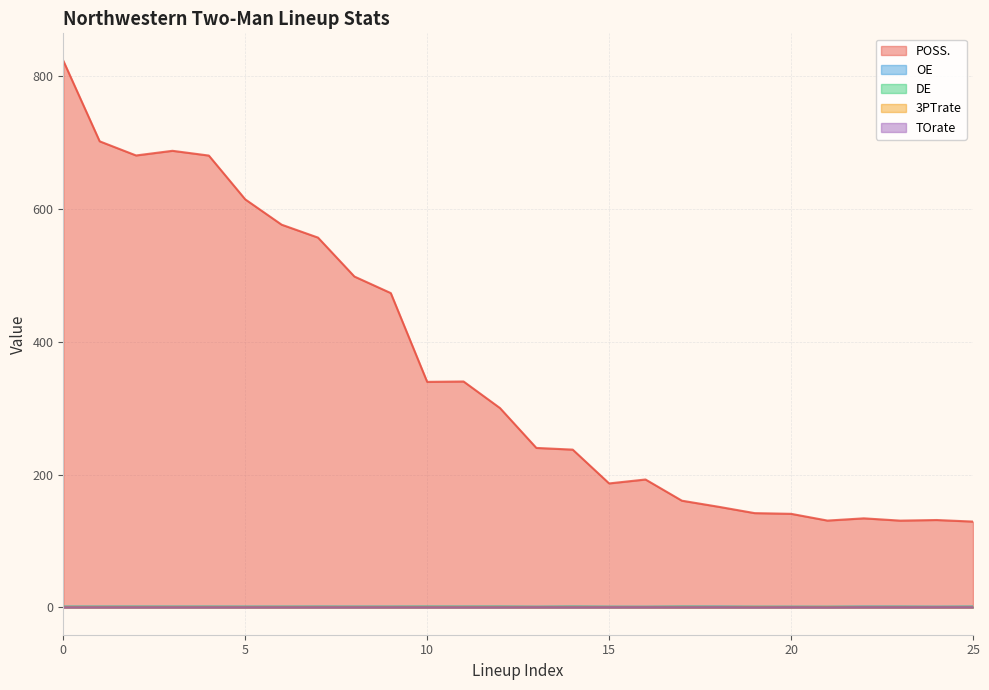

Between 1 and 12, which series saw the biggest shift?

POSS.